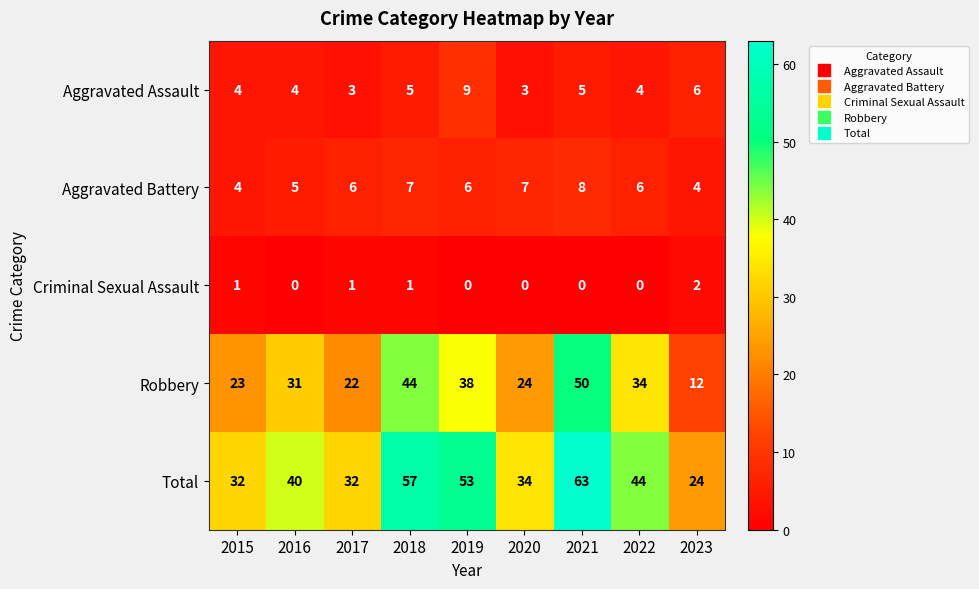

What is the difference between the second highest and minimum values in the Aggravated Battery series?

3